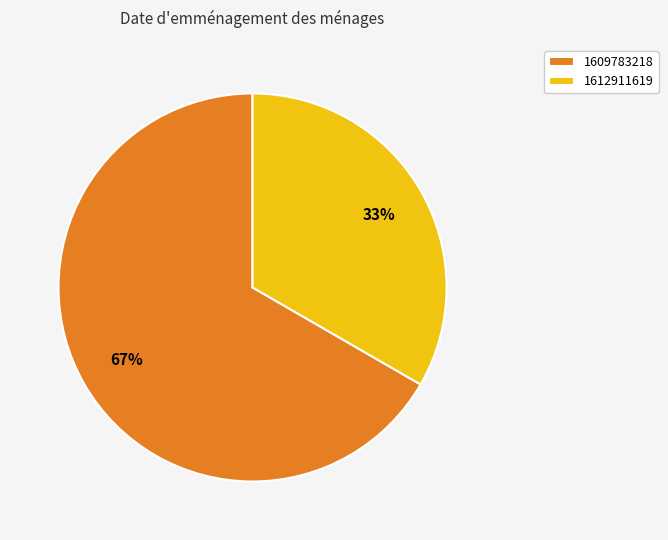

Which slice is the largest?

1609783218